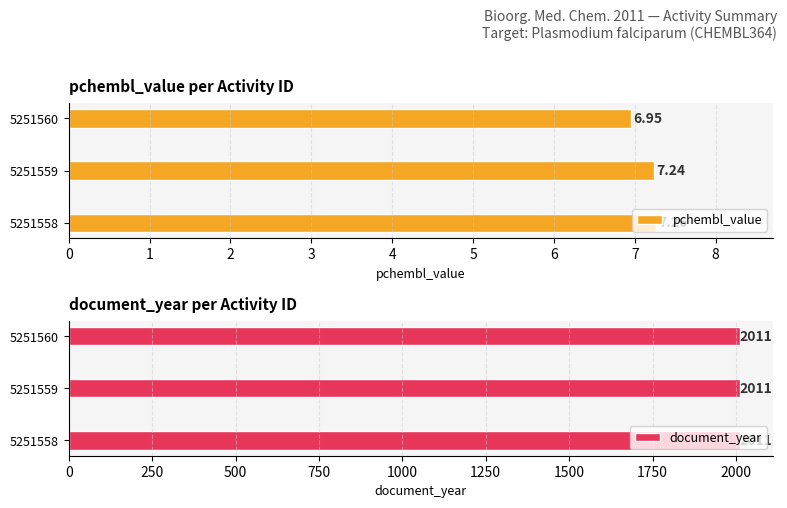

Which series has the largest range (max minus min)?

pchembl_value